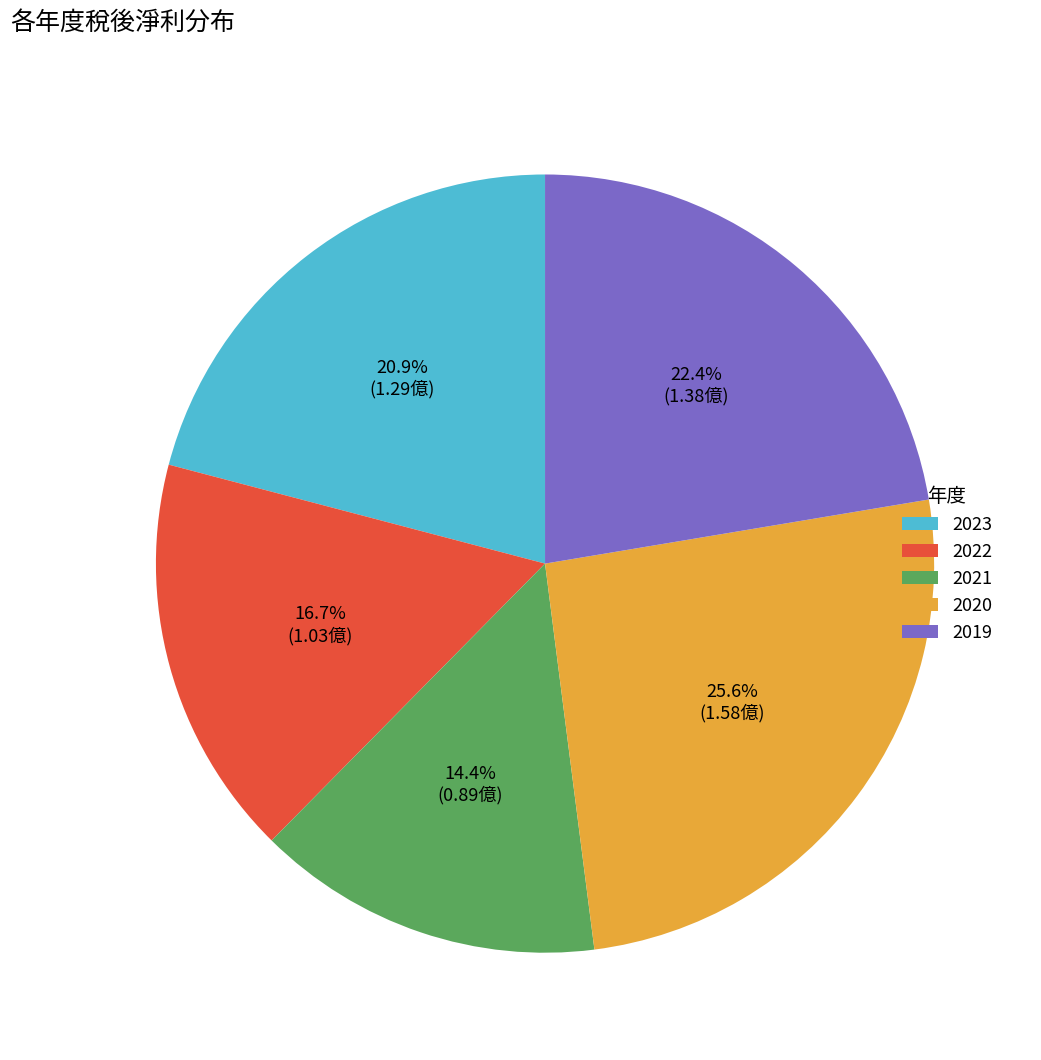

How much of the chart is everything except 2021?

85.6%